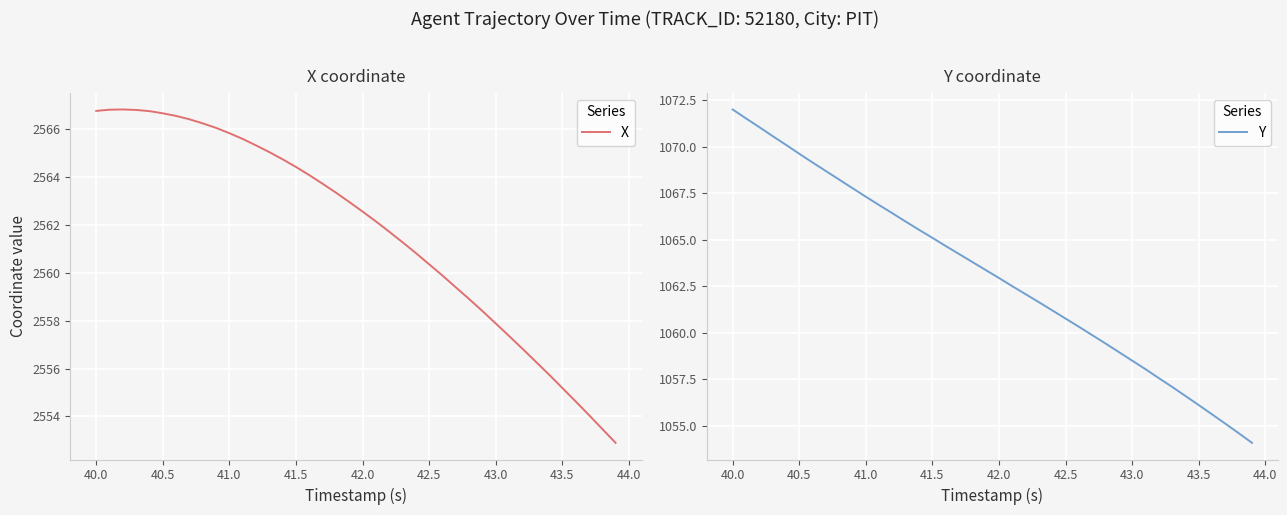

Reading right to left, what are all the values shown in this chart?

X: 2552.9	2553.5	2554.1	2554.6	2555.2	2555.8	2556.3	2556.8	2557.4	2557.9	2558.4	2558.9	2559.4	2559.9	2560.3	2560.8	2561.3	2561.7	2562.1	2562.6	2562.9	2563.3	2563.7	2564.1	2564.4	2564.7	2565.0	2565.3	2565.6	2565.8	2566.0	2566.2	2566.4	2566.5	2566.7	2566.7	2566.8	2566.8	2566.8	2566.8
Y: 1054.1	1054.6	1055.1	1055.6	1056.1	1056.6	1057.1	1057.6	1058.0	1058.5	1059.0	1059.4	1059.9	1060.3	1060.8	1061.2	1061.7	1062.1	1062.5	1063.0	1063.4	1063.8	1064.2	1064.7	1065.1	1065.5	1066.0	1066.4	1066.9	1067.3	1067.8	1068.2	1068.7	1069.2	1069.6	1070.1	1070.6	1071.1	1071.5	1072.0